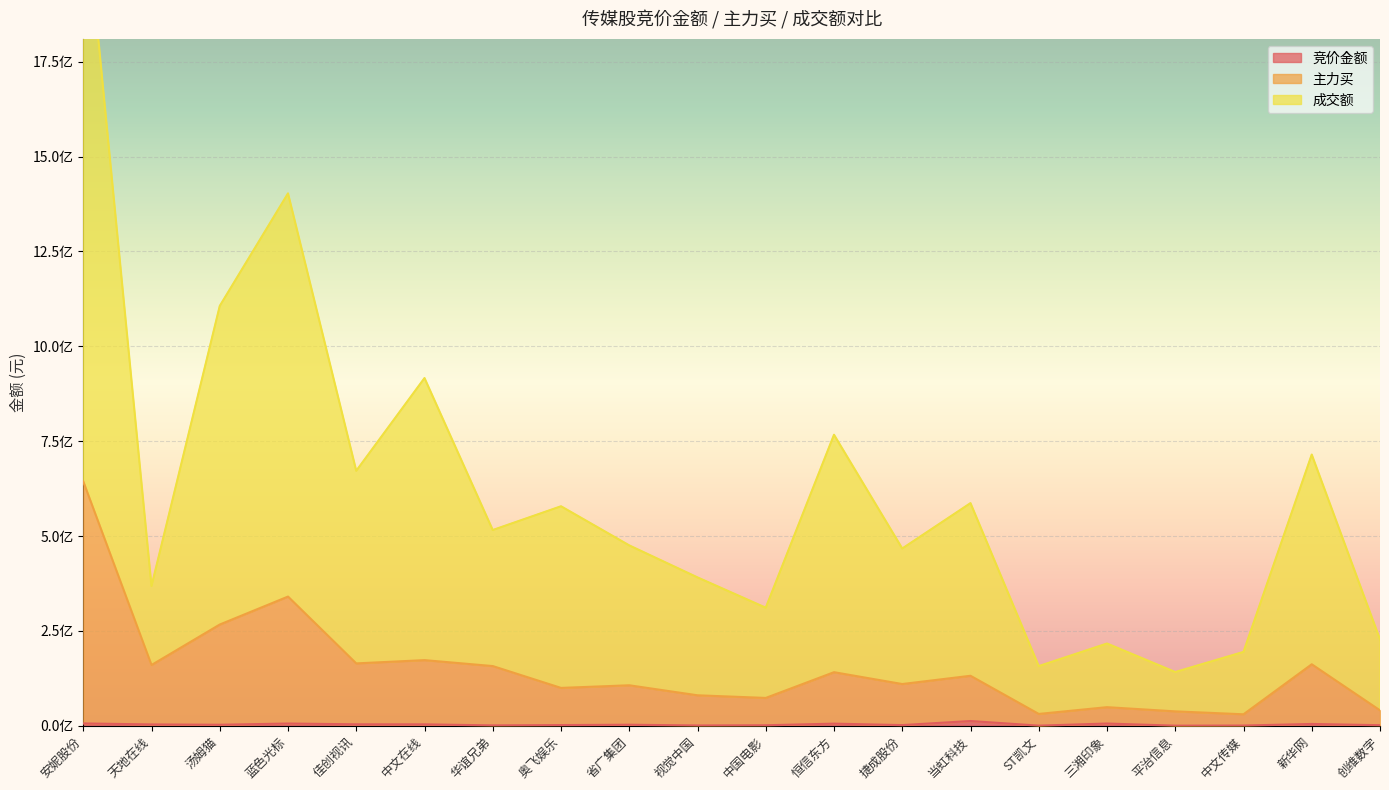

How many values in the 竞价金额 series exceed 2668045?

9